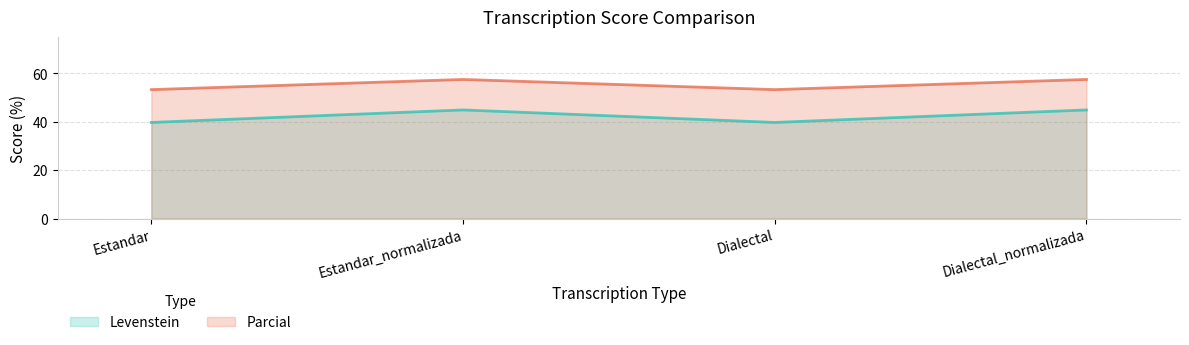

What is the sum of the Levenstein values at Estandar_normalizada and Dialectal?

84.7